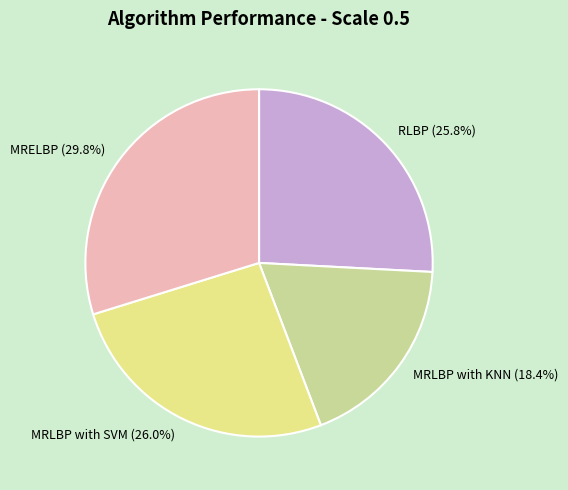

Is there any slice that represents more than half of the pie?

No